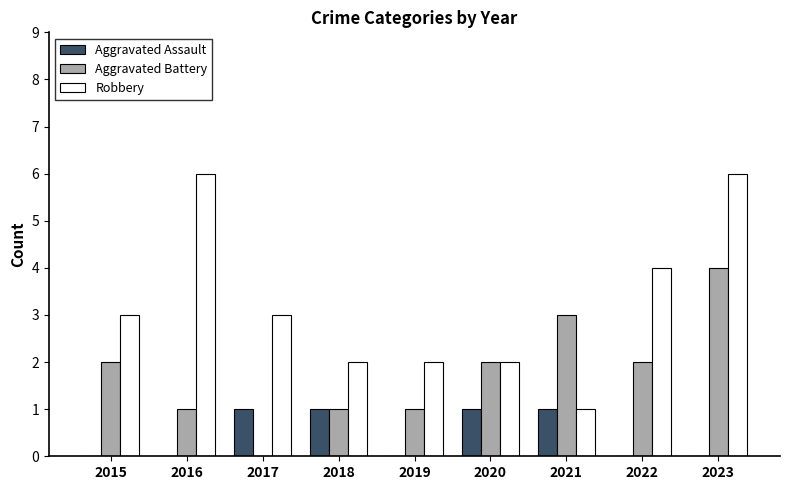

What is the total value across all series at 2017?

4